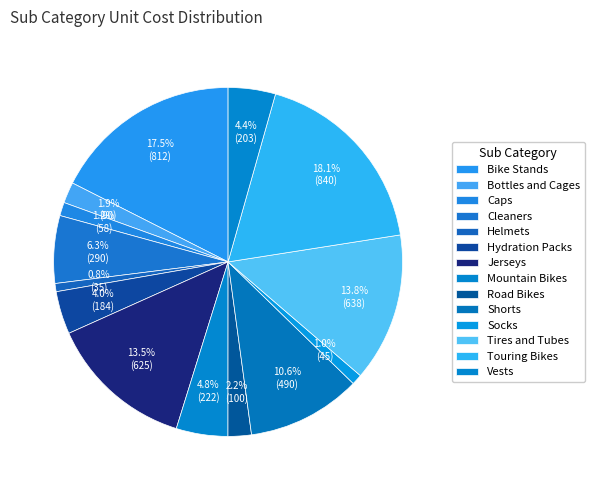

To the nearest percent, what is the difference between the largest and smallest slice percentages?

17%